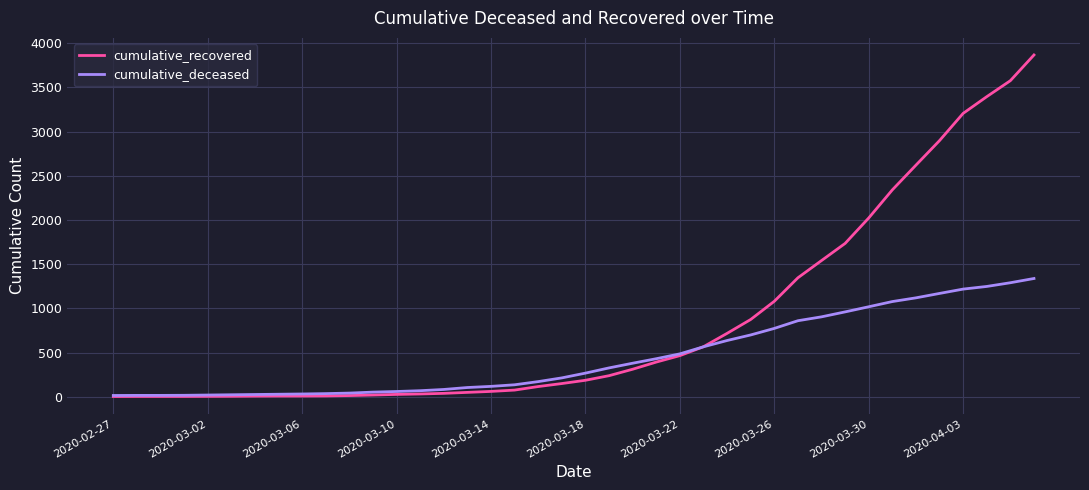

Which series has the largest range (max minus min)?

cumulative_recovered